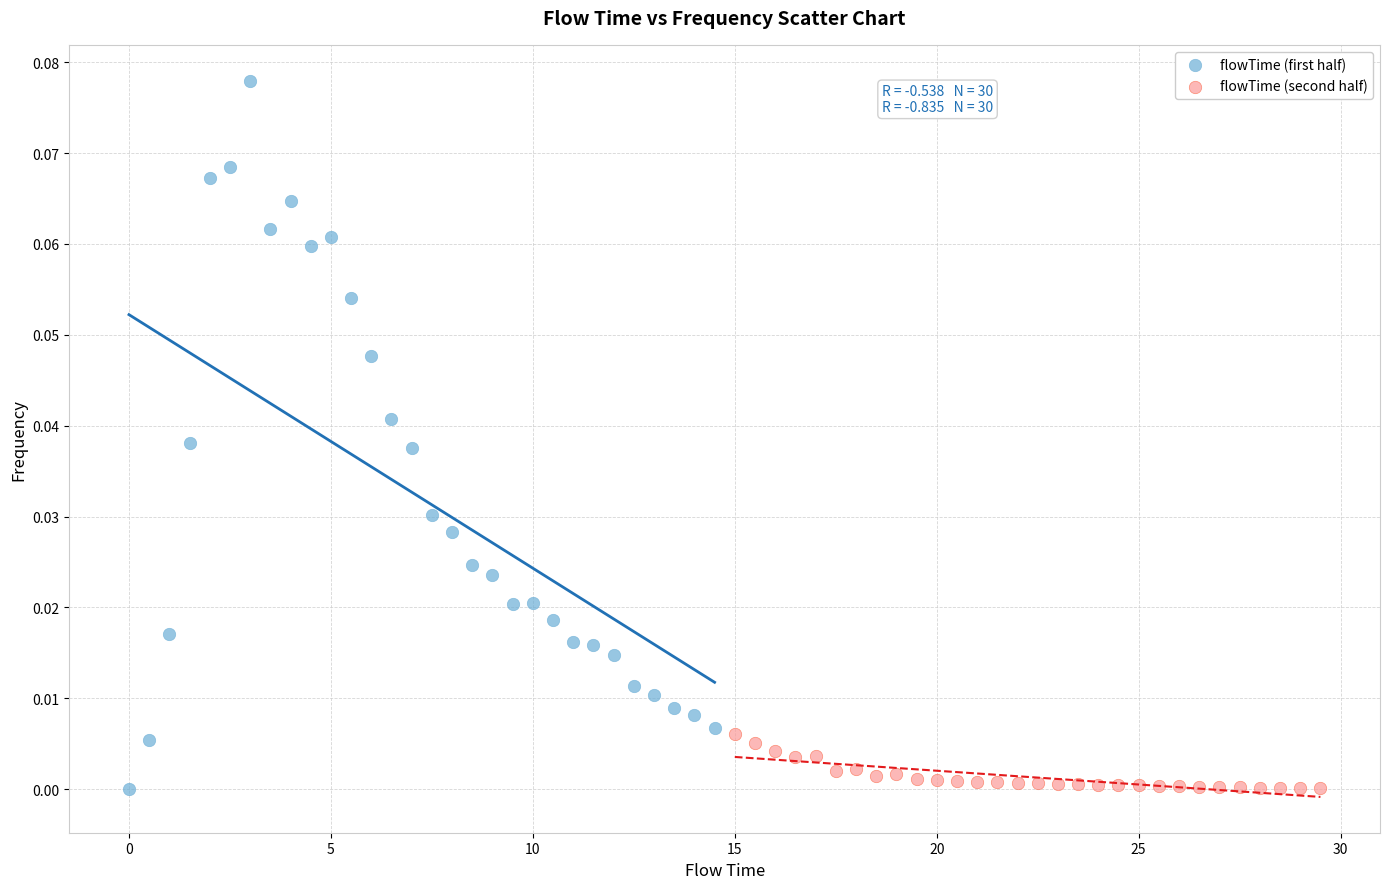

What are all the series names shown in the legend?

flowTime (first half), flowTime (second half)